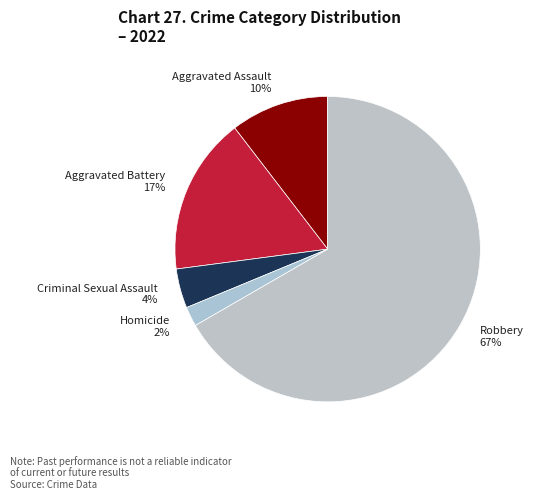

Which has a higher value, Aggravated Battery or Robbery?

Robbery